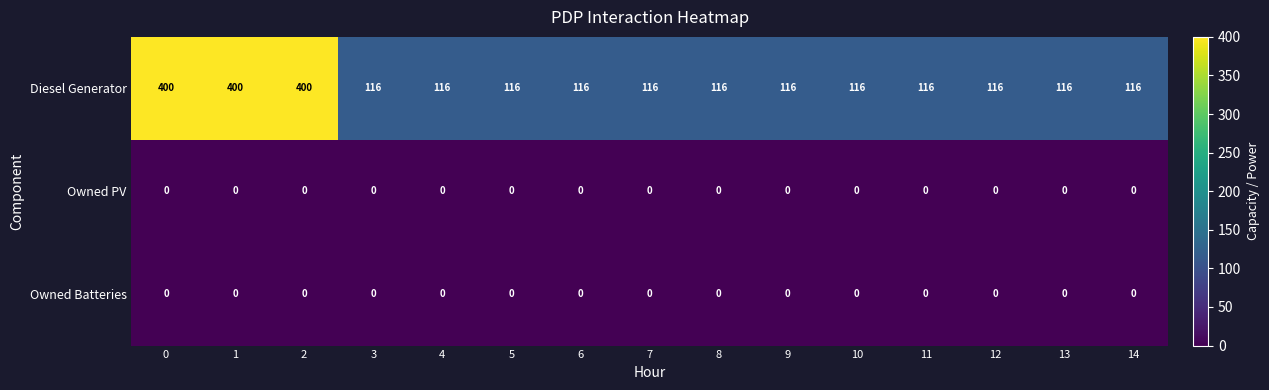

What value does the Diesel Generator series have at 9?

116